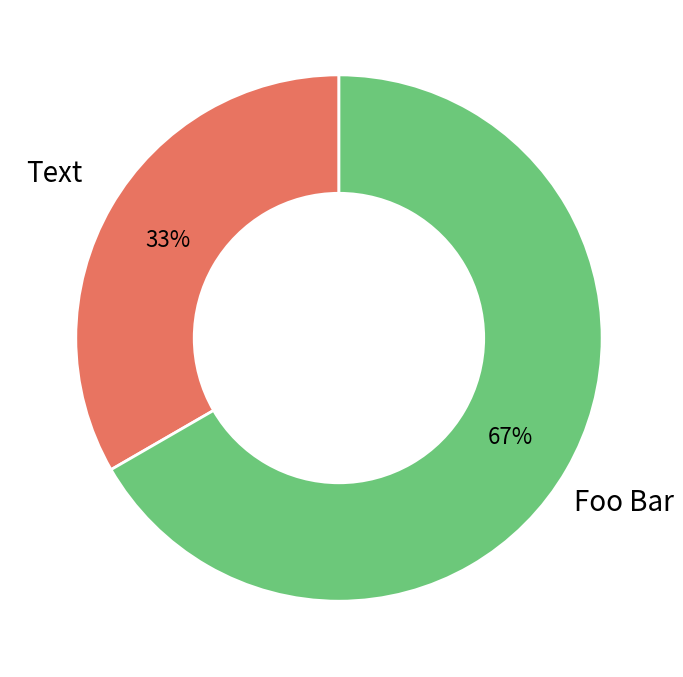

Does Foo Bar represent more than half of the total?

Yes